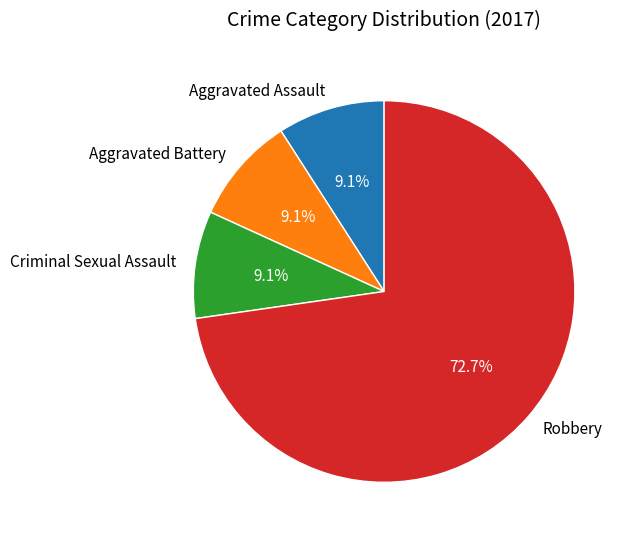

To the nearest percent, what portion does Criminal Sexual Assault represent?

9%